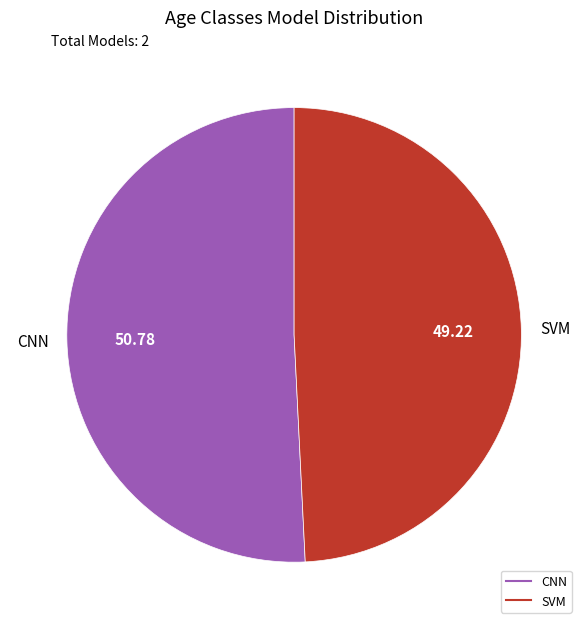

The SVM slice represents 49% of the pie. True or false?

True